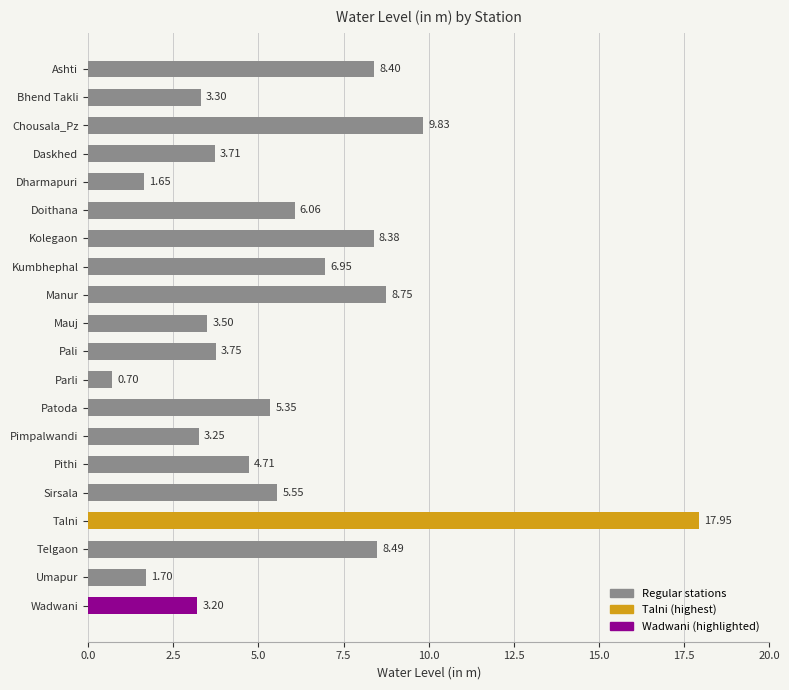

At which label is the value closest to 9?

Manur